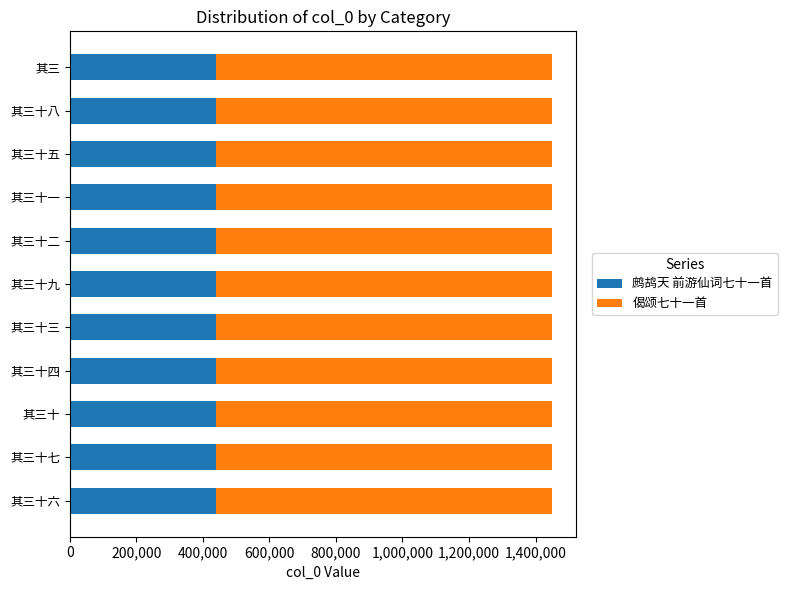

What are all the series names shown in the legend?

鹧鸪天 前游仙词七十一首, 偈颂七十一首